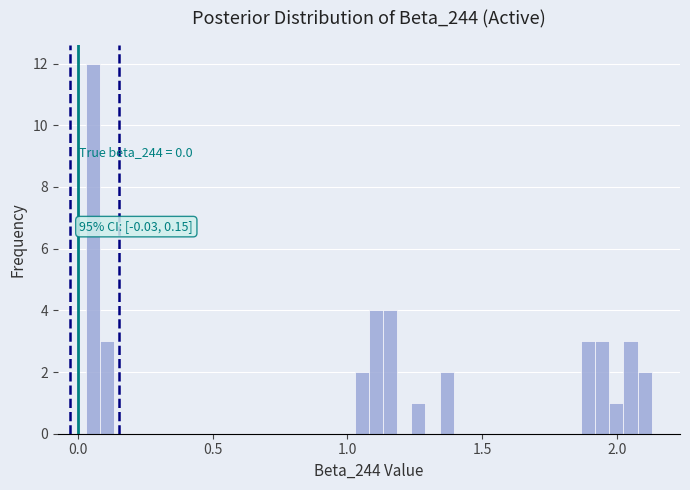

Read against the x-axis, roughly where is the centre of the tallest bar?

0.05